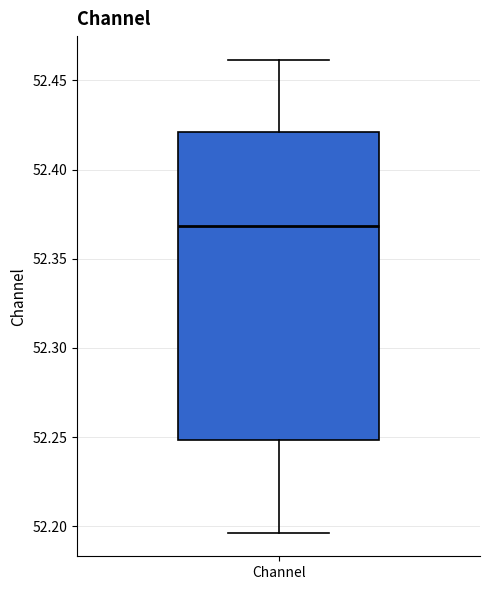

Transcribe this box plot: give where the median line is, the range the box spans, and where the two whiskers end, as read against the y-axis. The values are not printed on the chart, so give them approximately, as read against the axis.

median 52.370, box 52.250 to 52.420, whiskers 52.195 to 52.460